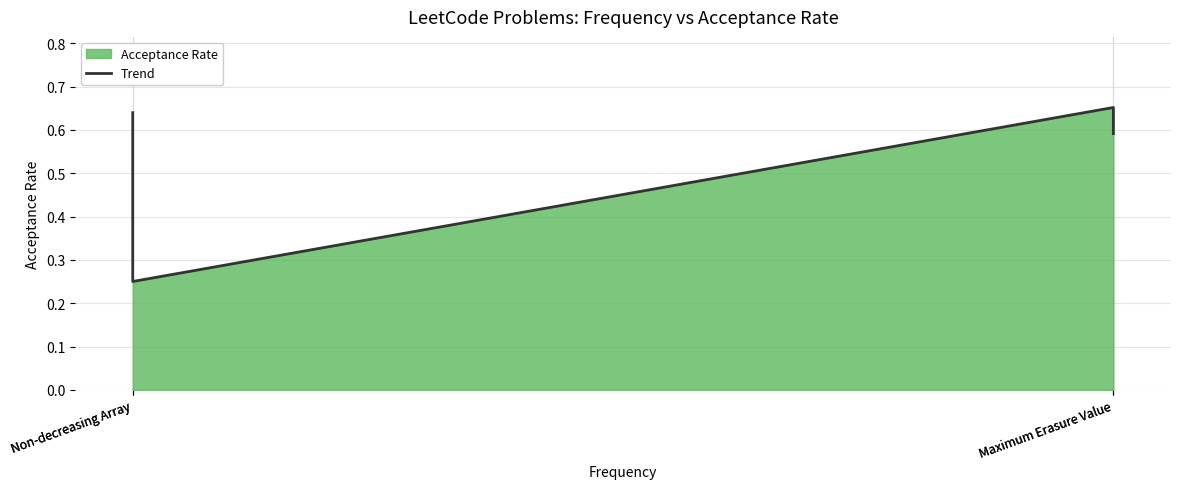

How many points are lower than both their immediate neighbors (excluding endpoints)?

1